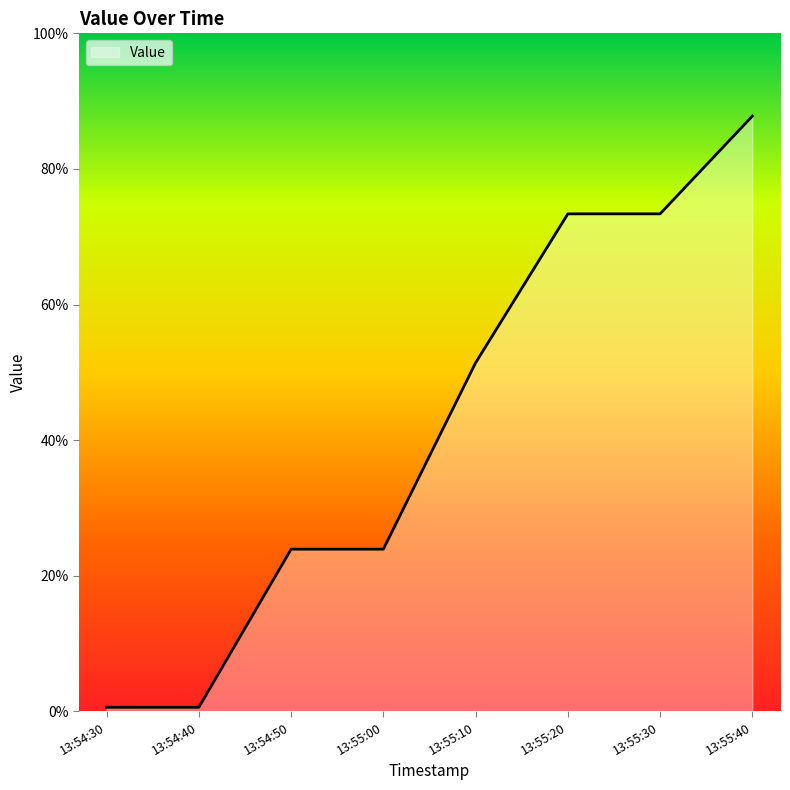

Approximately how many times larger is the value at 13:55:00 compared to 13:54:50?

1.0